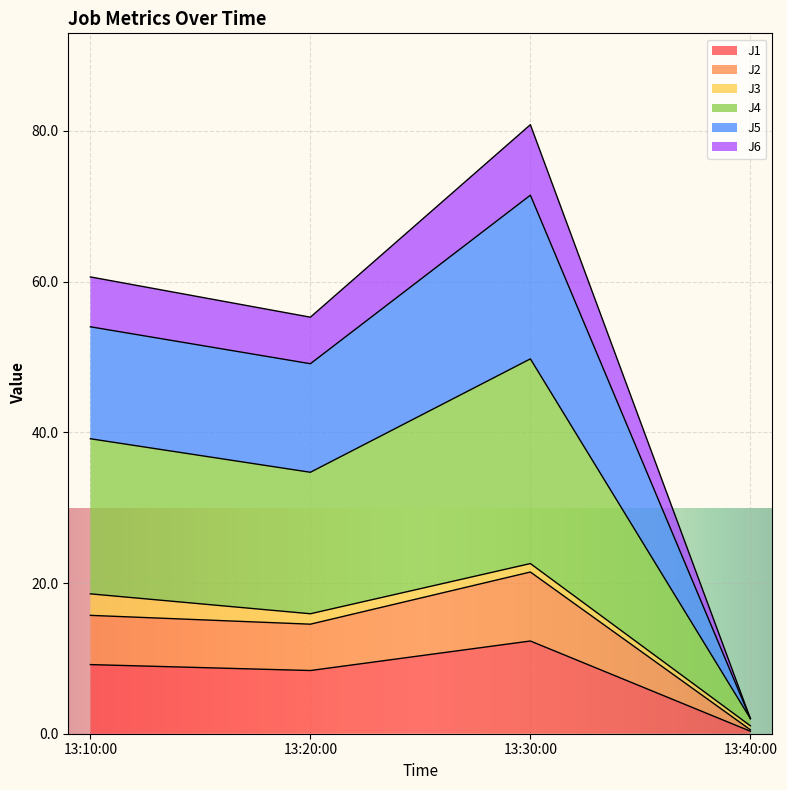

At which category is the sum across all series the highest?

13:30:00